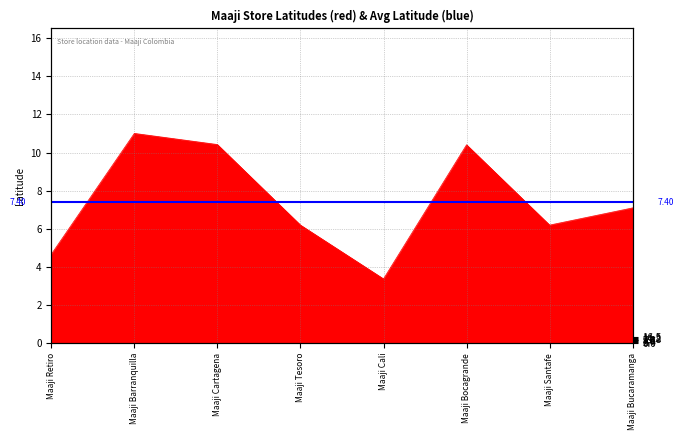

What is the difference between the second highest and second lowest values?

5.8